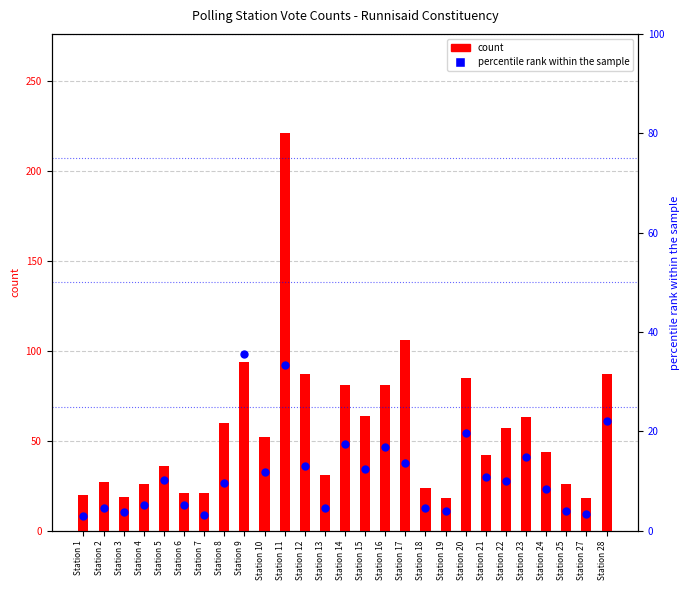

What are all the series names shown in the legend?

count, percentile rank within the sample